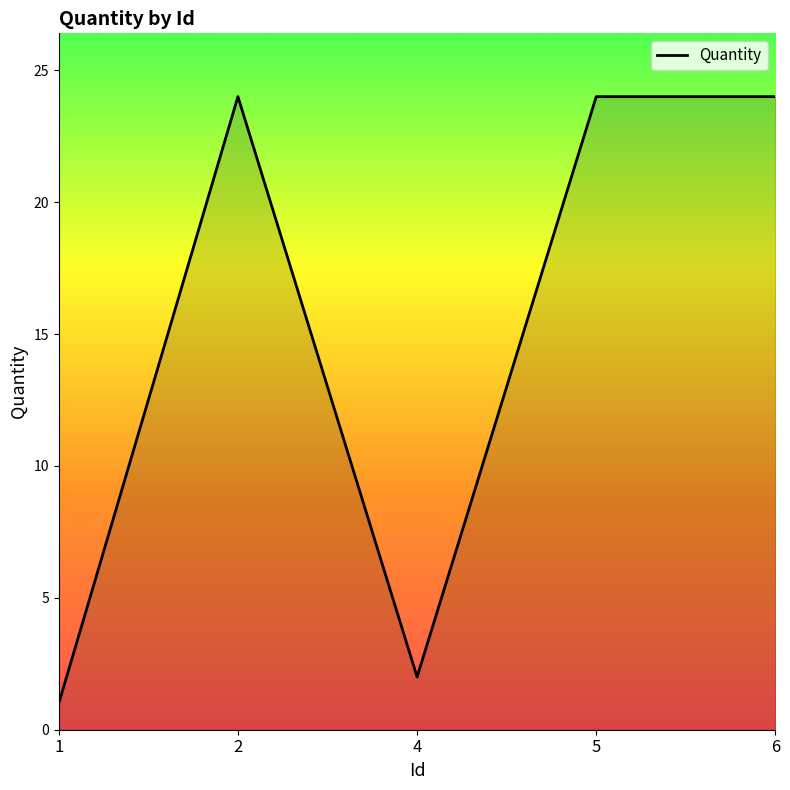

What is the average value?

15